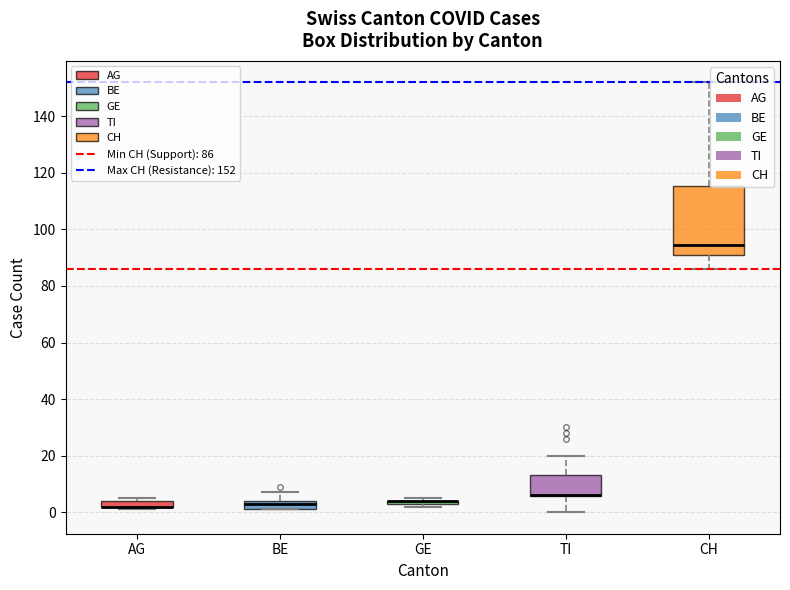

Where is the lower edge of the box for BE on the y-axis? The values are not printed on the chart, so give them approximately, as read against the axis.

2